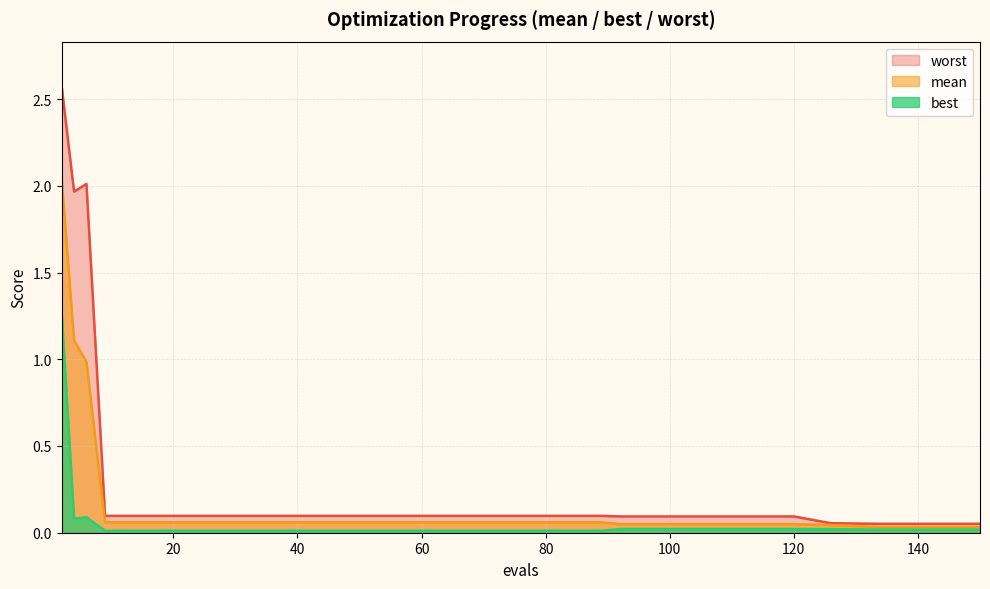

Which series has the widest spread of values?

worst